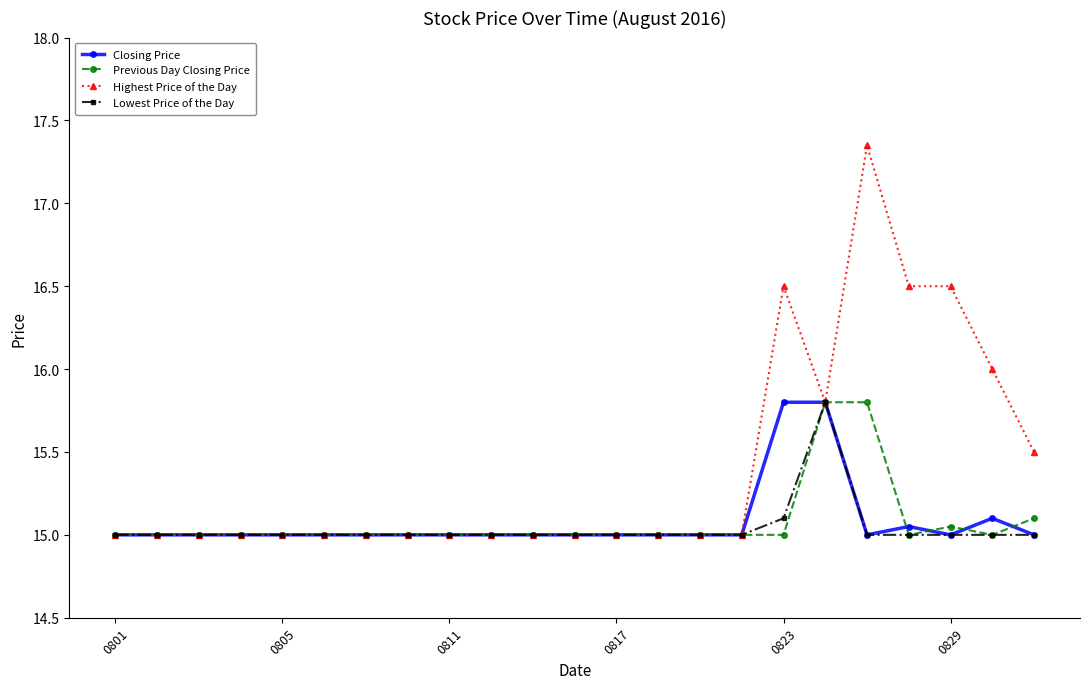

What is the value of the Closing Price point at the 17th from the left?

15.8